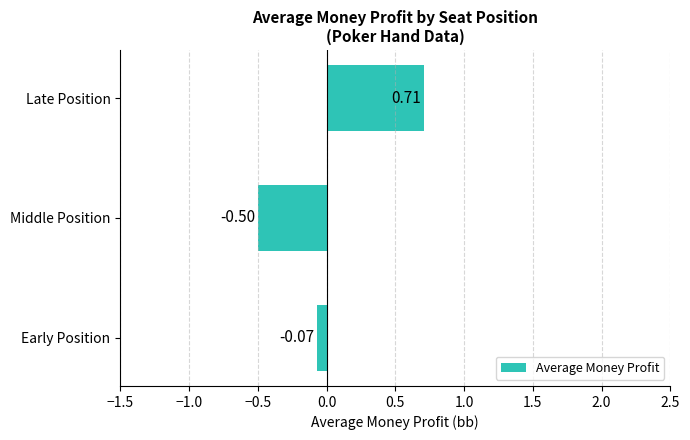

Rank the categories by value from lowest to highest.

Middle Position, Early Position, Late Position